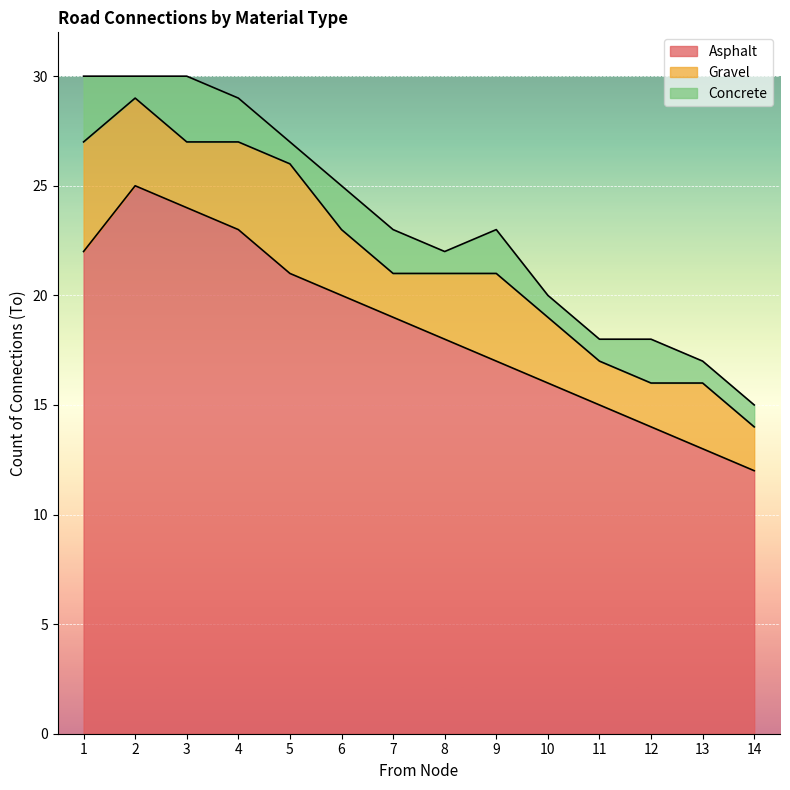

List the series in order of their peak value, highest first.

Asphalt, Gravel, Concrete